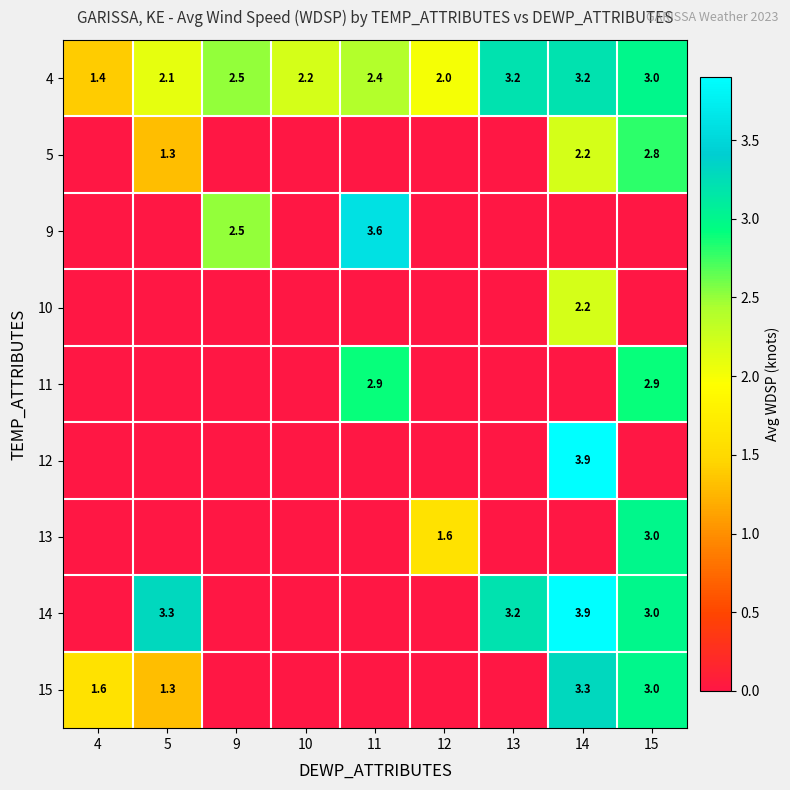

What is the greatest value displayed?

3.9